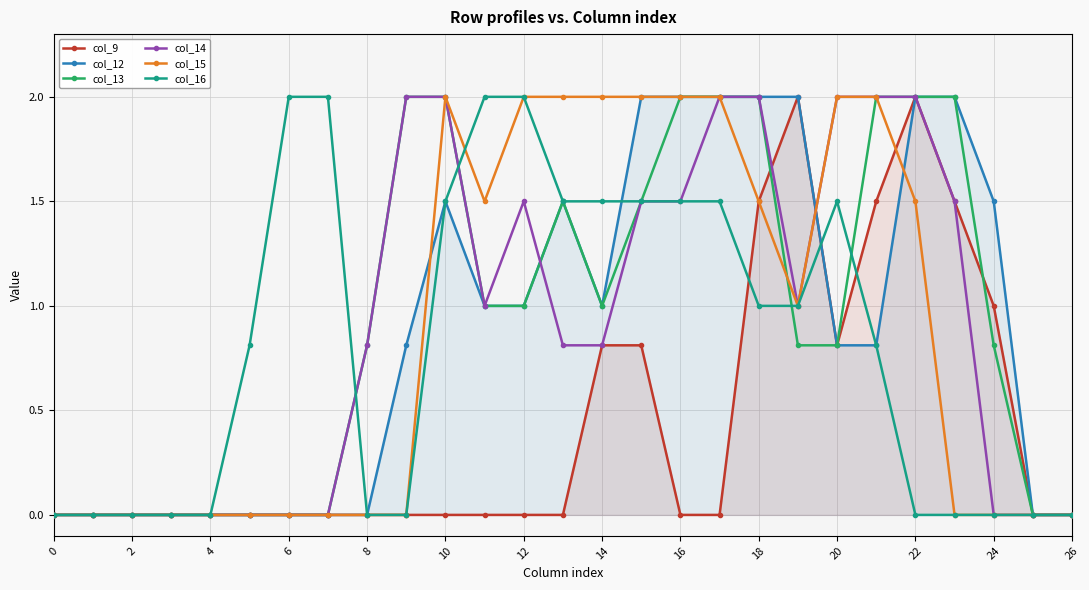

What is the value of the col_12 point at the 27th from the left?

1.5